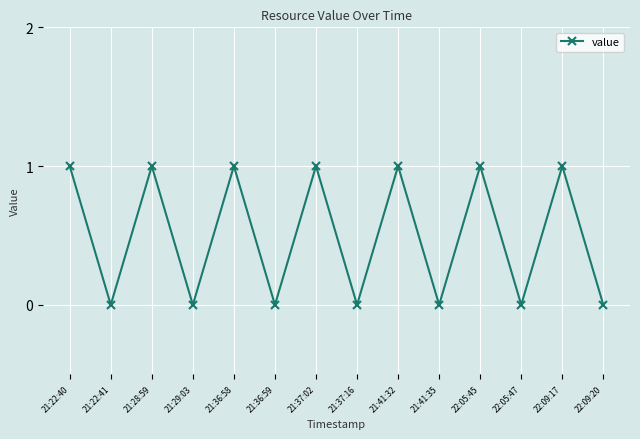

How many lines are shown in the chart?

1